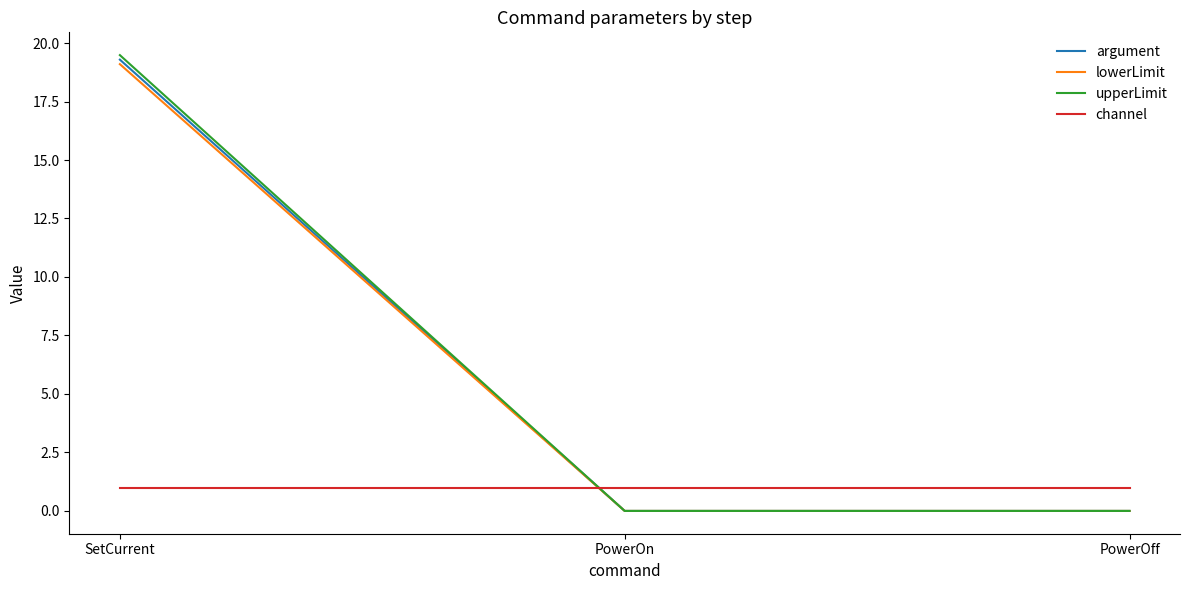

Does the chart display data point markers on the line(s)?

No